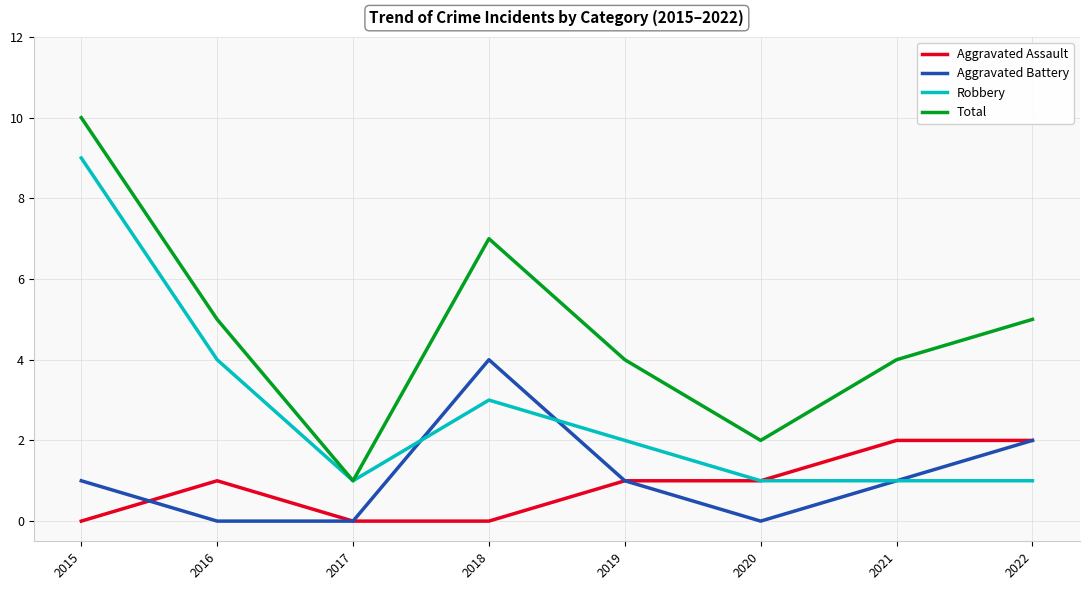

What is the spread (max minus min) of values at 2020?

2